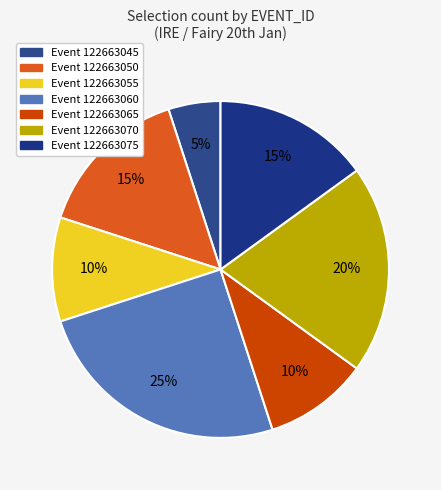

How many slices are in this pie chart?

7